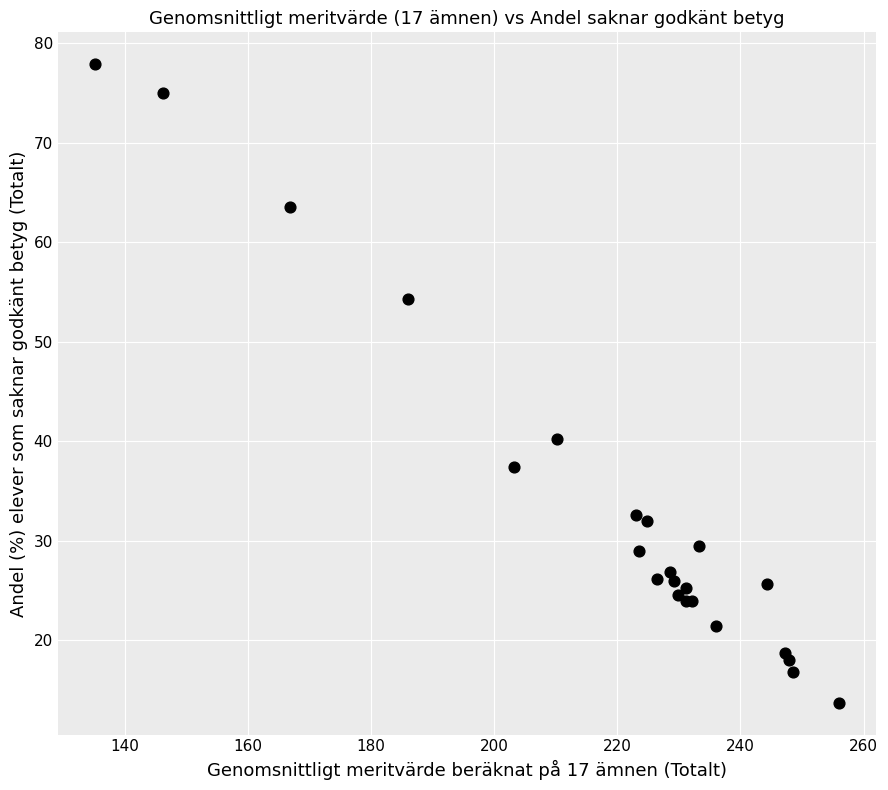

What Y value in the scatter plot is closest to 45?

40.2